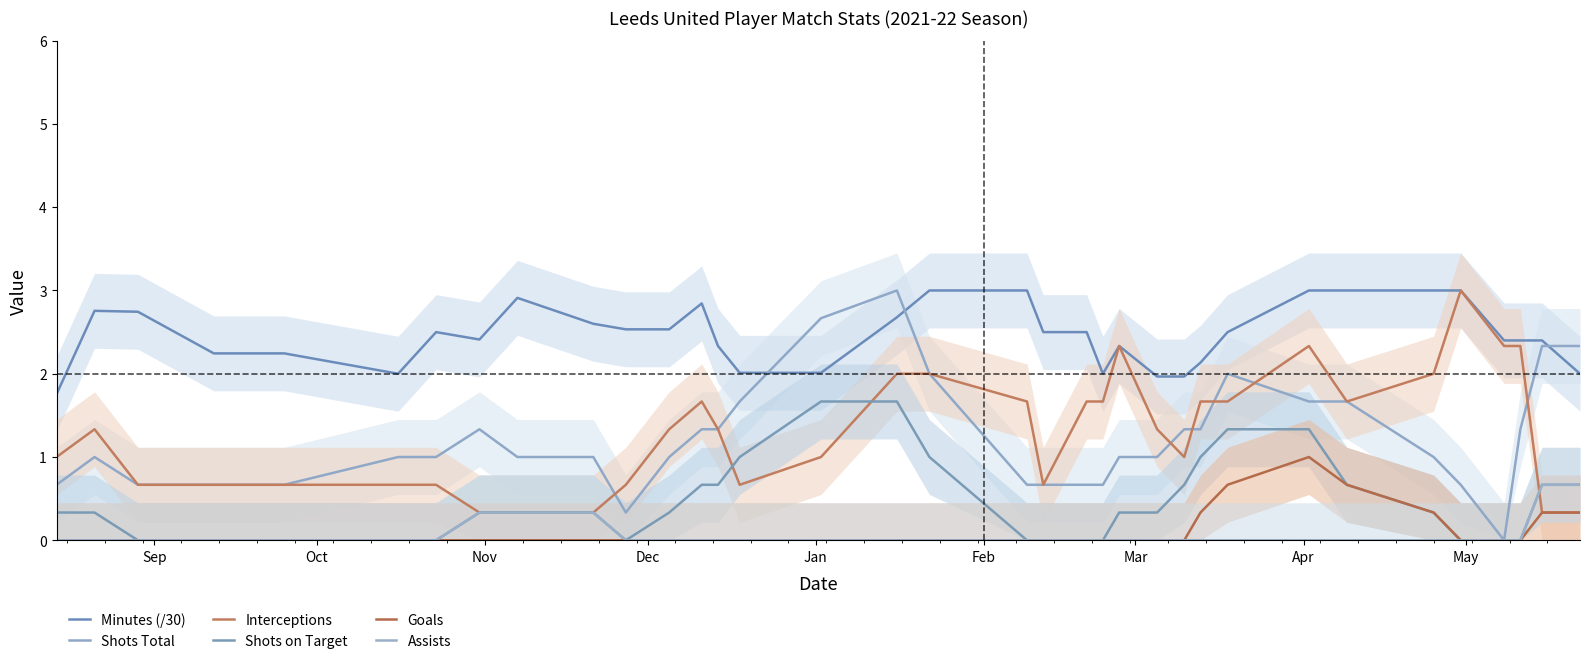

What is the sum of all Goals values?

3.7